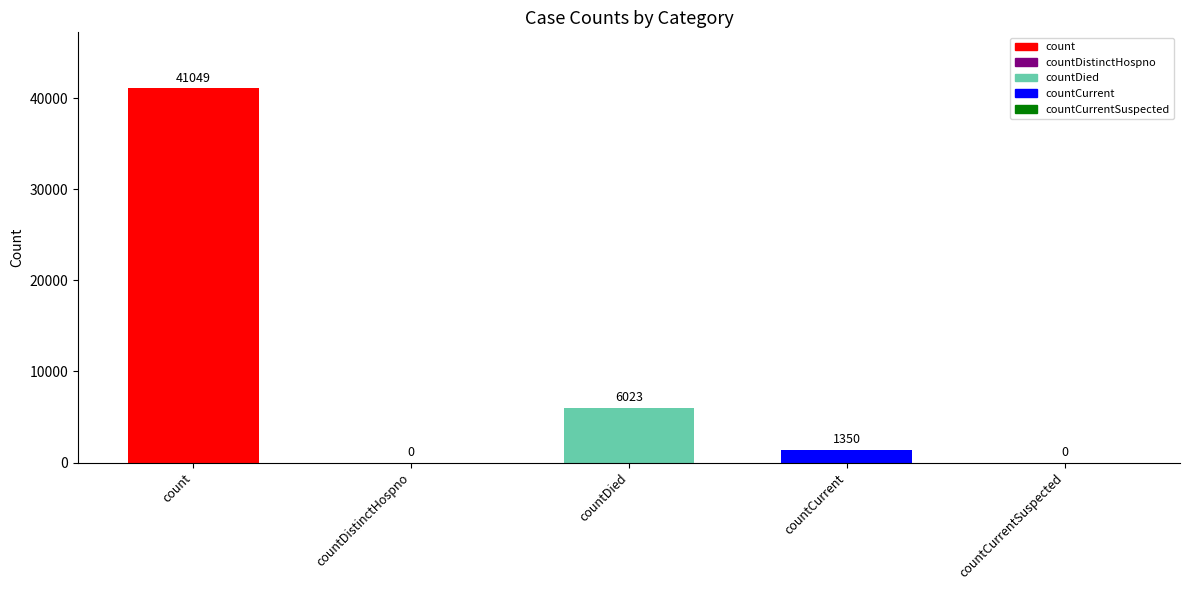

Between count and countDied, which is larger?

count